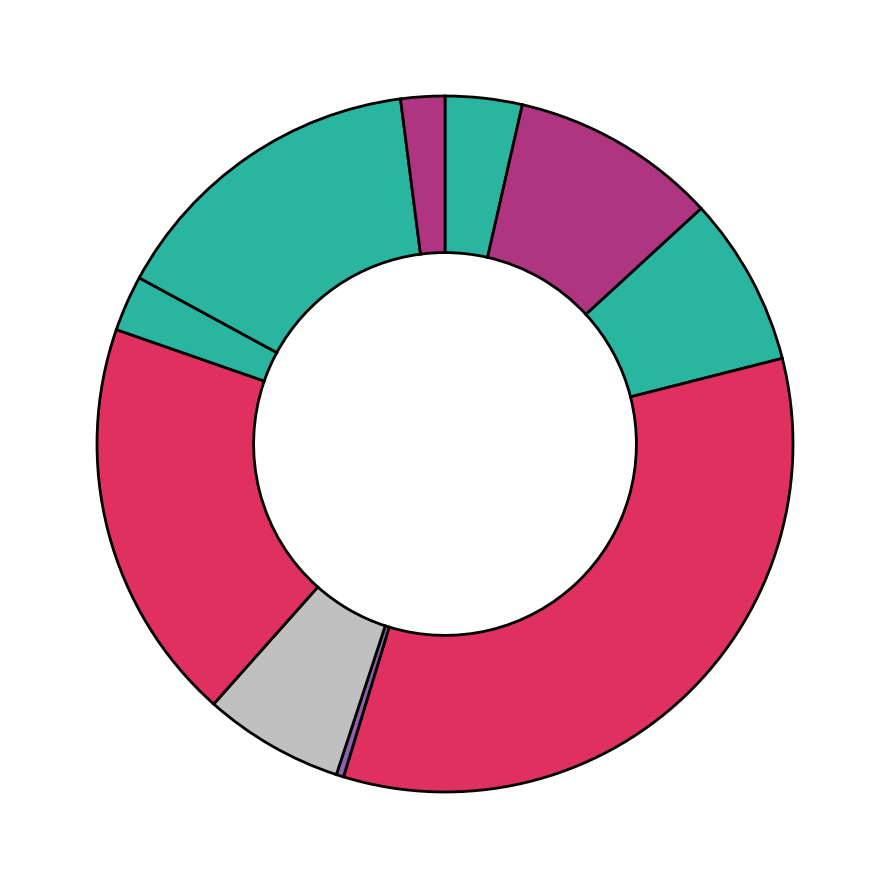

To the nearest percent, what is the average slice percentage?

10%